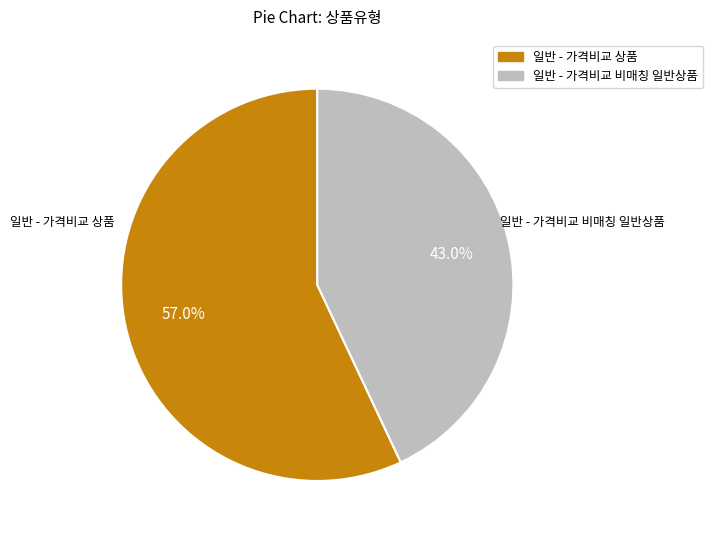

What is the ratio of the value at 일반 - 가격비교 비매칭 일반상품 to the value at 일반 - 가격비교 상품?

0.8